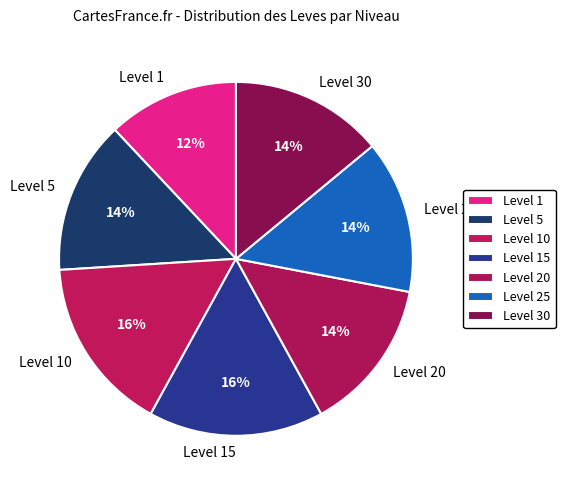

Is the sum of Level 20 and Level 30 greater than half?

No